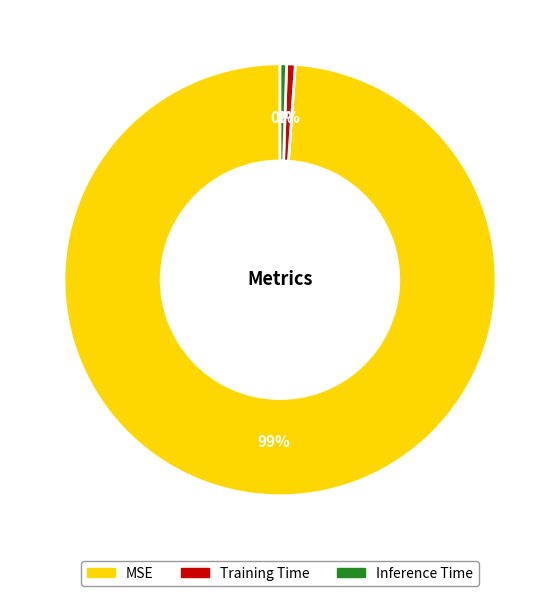

What percentage is the MSE slice, to the nearest percent?

99%